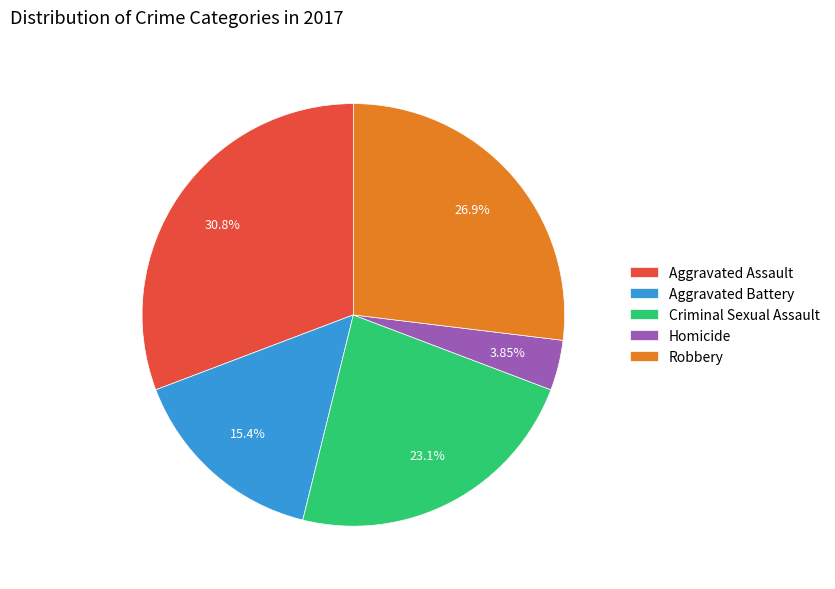

Is the sum of Homicide and Robbery greater than half?

No